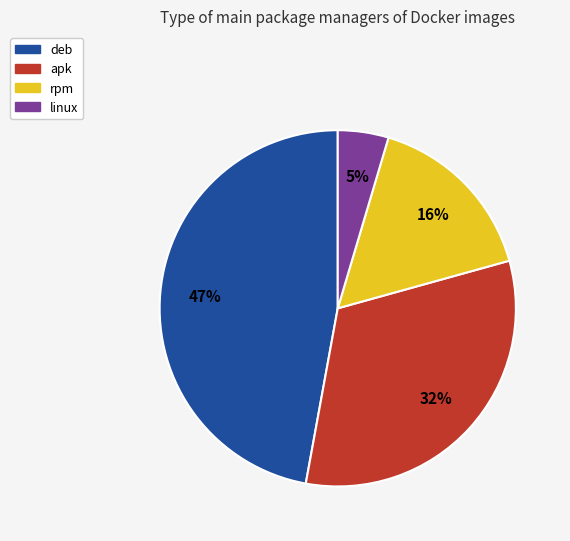

How many slices are in this pie chart?

4